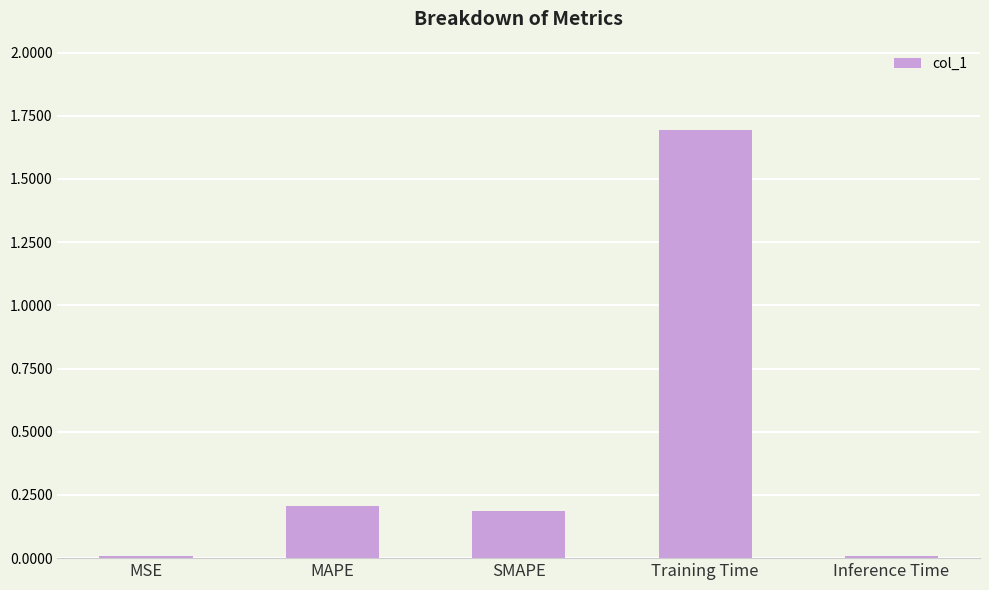

Are the bars horizontal?

No